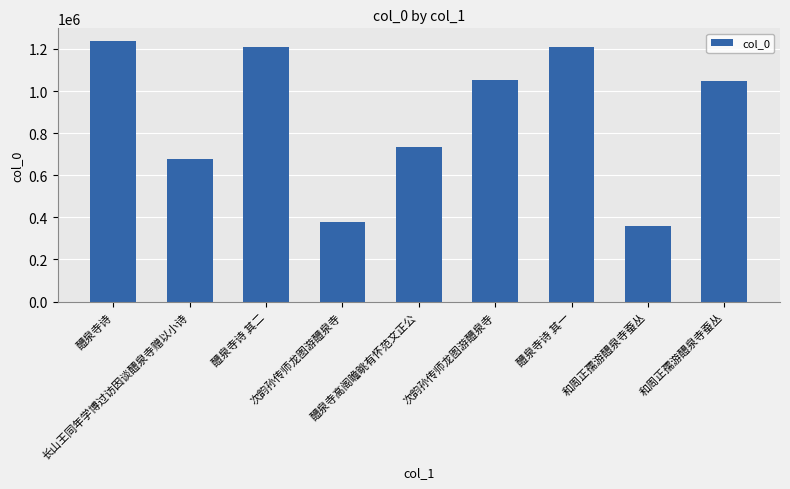

Where is the data nearest to the value 797536?

醴泉寺高阁瞻眺有怀范文正公